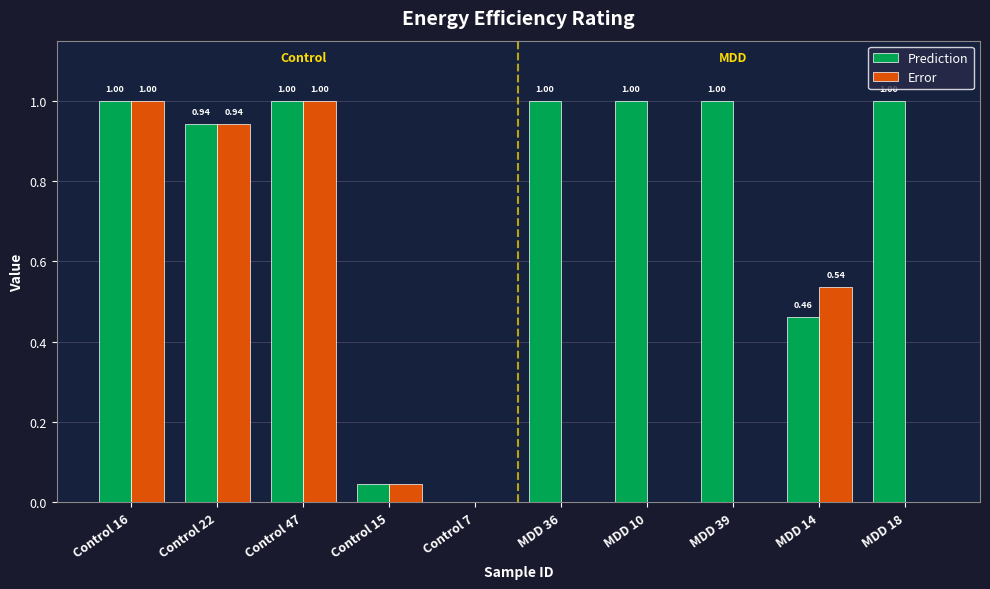

What are all the series names shown in the legend?

Prediction, Error